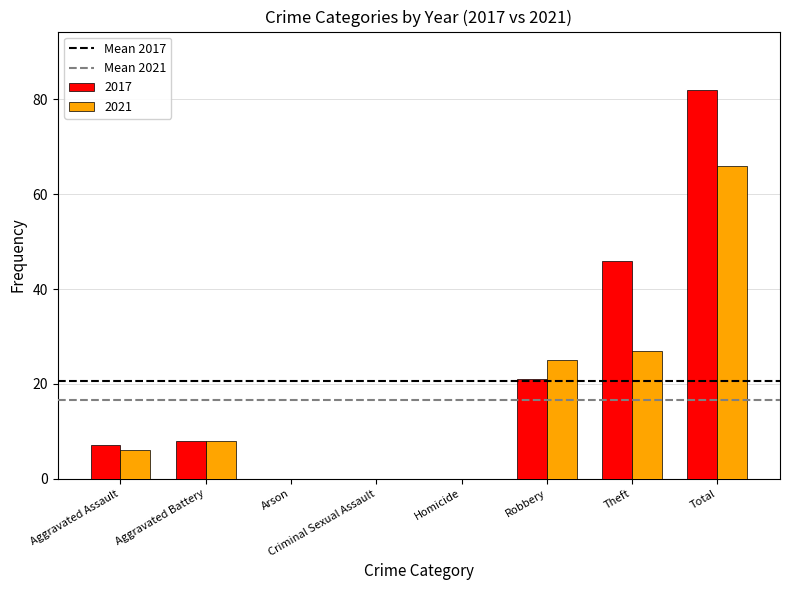

Are the bars grouped side by side (vs. stacked)?

Yes